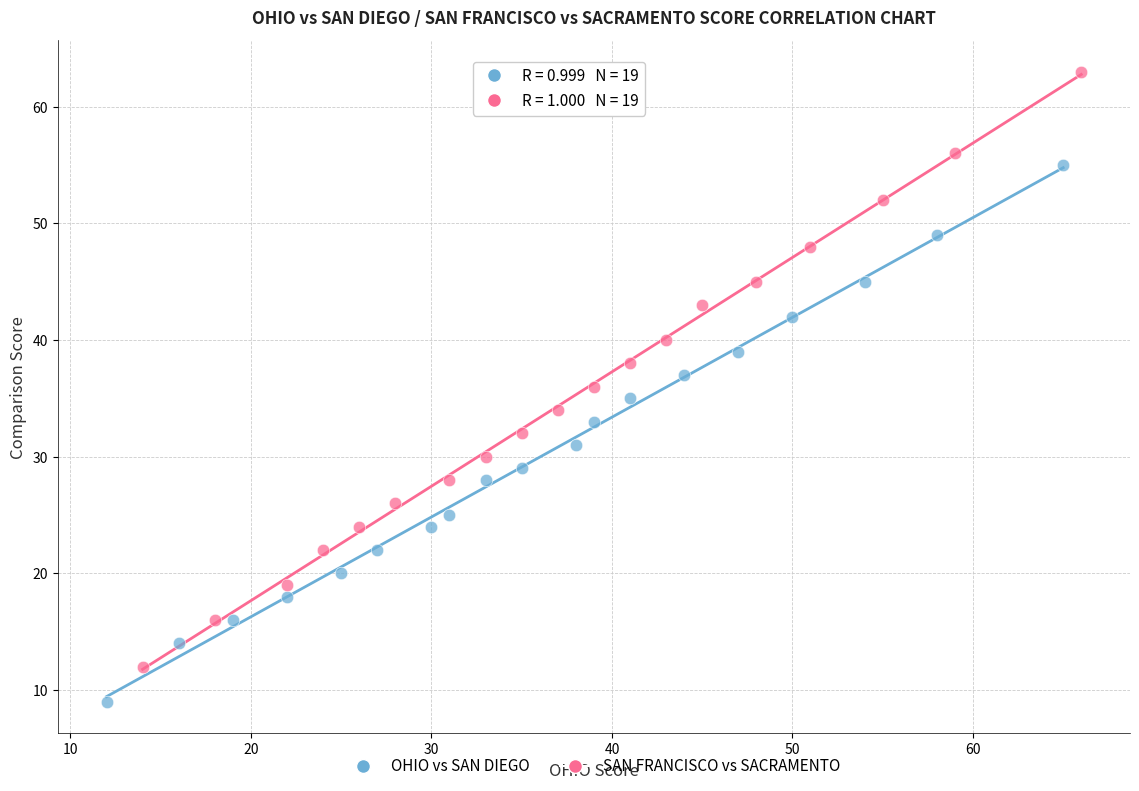

Which series has the largest Y range (max minus min)?

SAN FRANCISCO vs SACRAMENTO